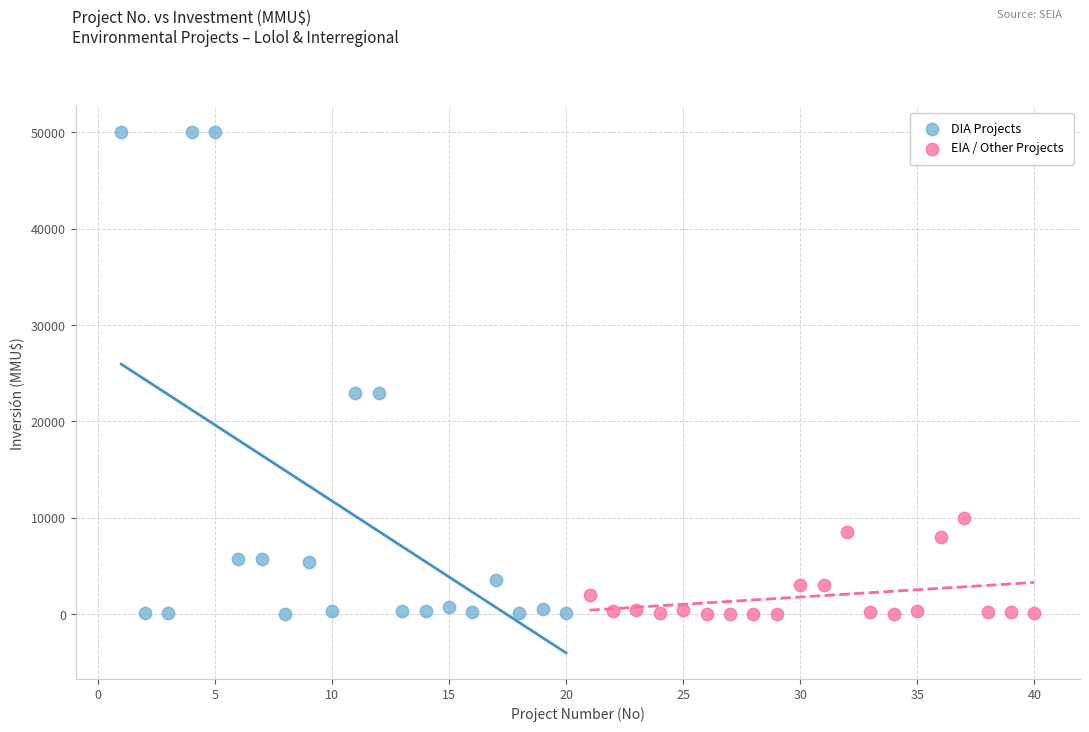

Which series has the largest Y range (max minus min)?

DIA Projects